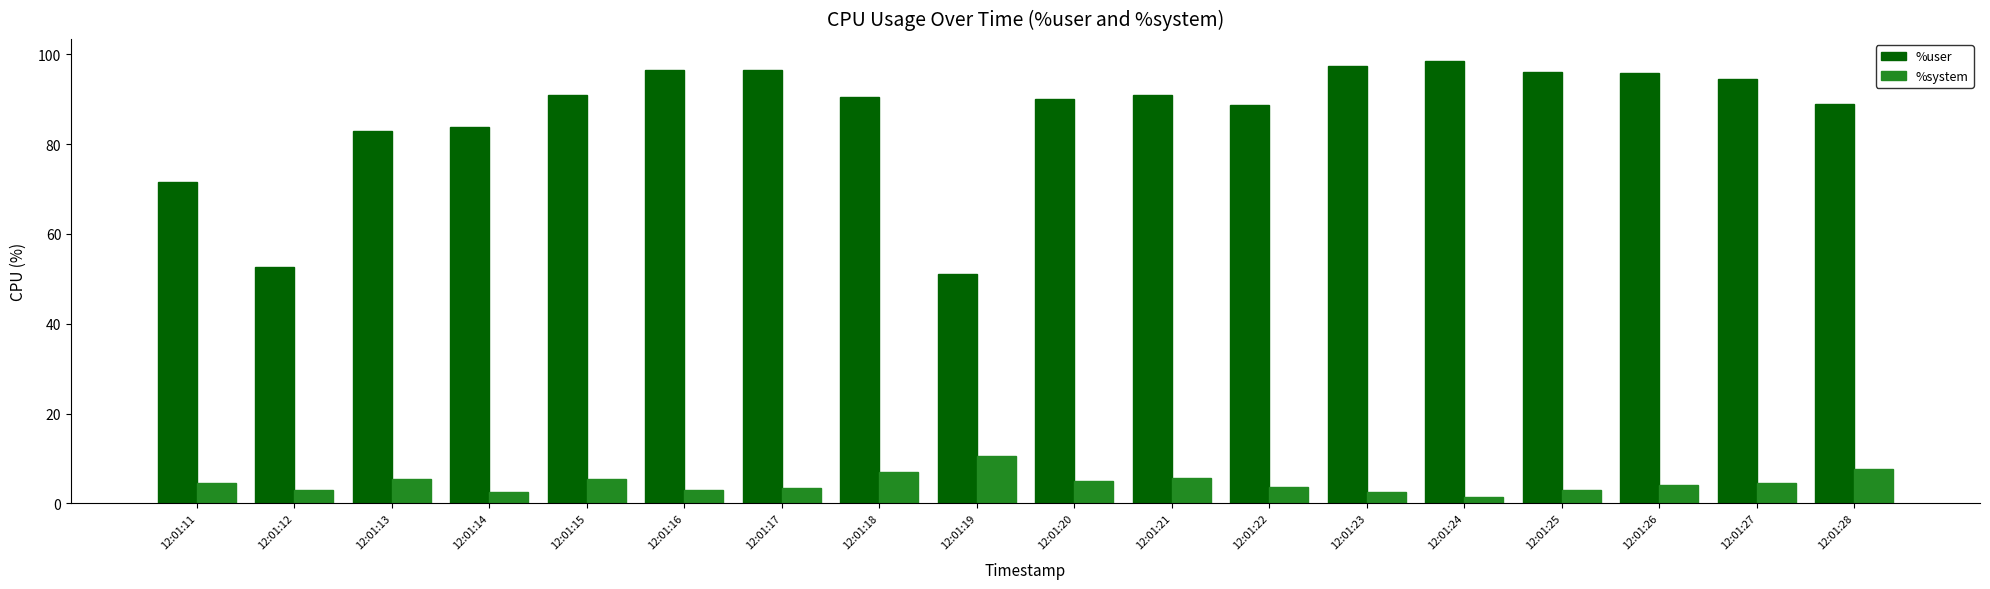

What is the value of the %user bar at the 7th from the left?

96.5